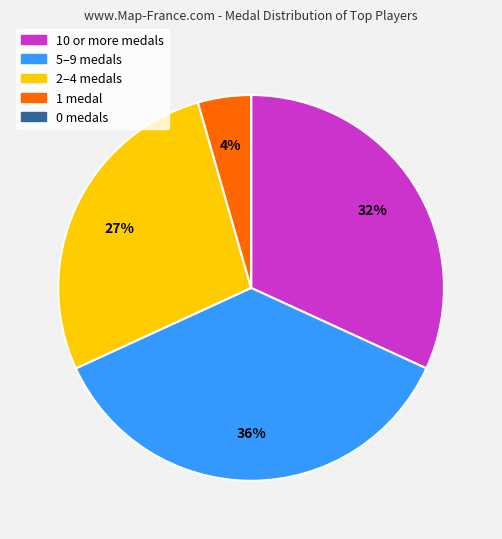

To the nearest percent, what is the difference between the largest and smallest slice percentages?

36%